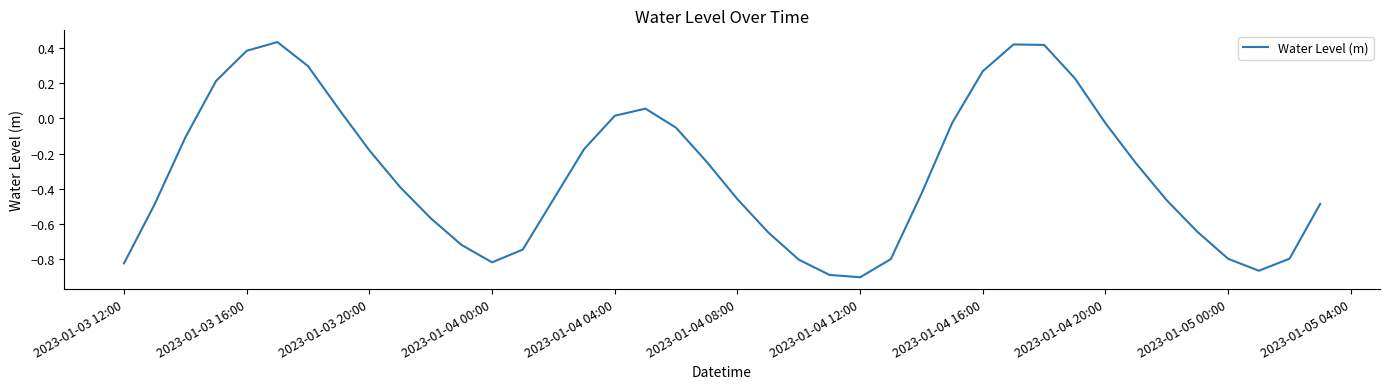

What is the difference between the maximum and minimum values?

1.3